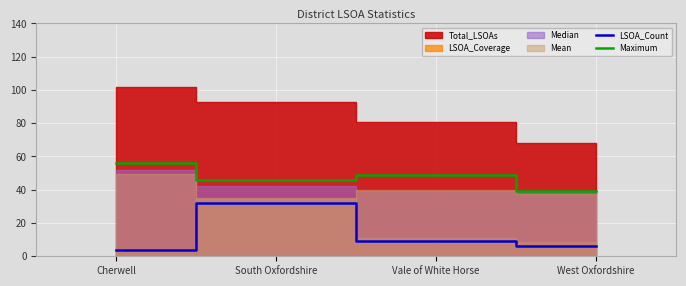

At which label does LSOA_Count reach its minimum?

Cherwell